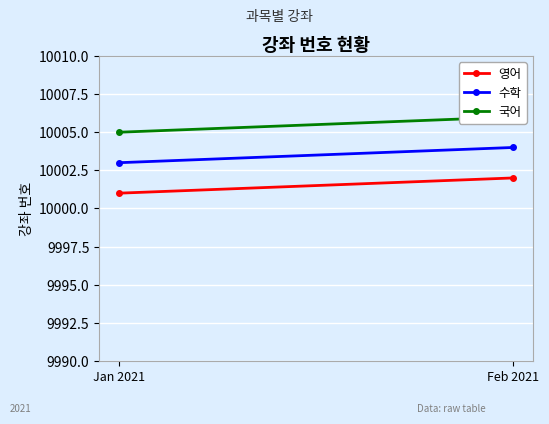

Reading left to right, list all the values displayed in this chart.

영어: Jan 2021=10001	Feb 2021=10002
수학: Jan 2021=10003	Feb 2021=10004
국어: Jan 2021=10005	Feb 2021=10006